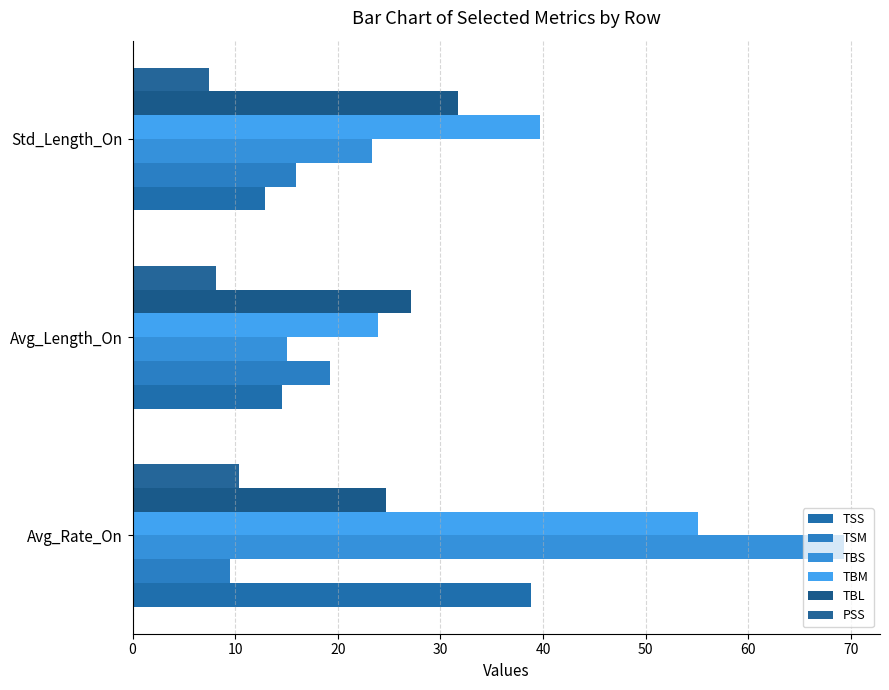

How many data points in TSM are above 15?

2